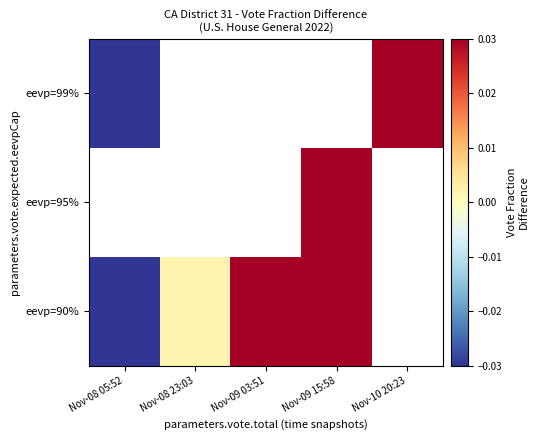

Which category has the highest value across all series?

Nov-10 20:23